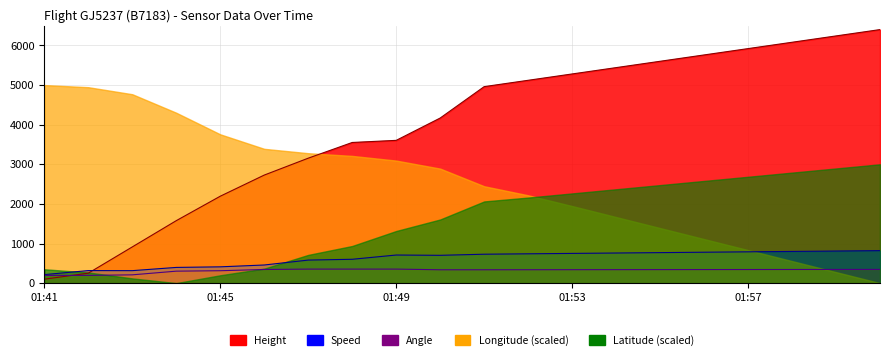

Is the value of Angle at 01:44 greater than the value of Speed at 01:53?

No